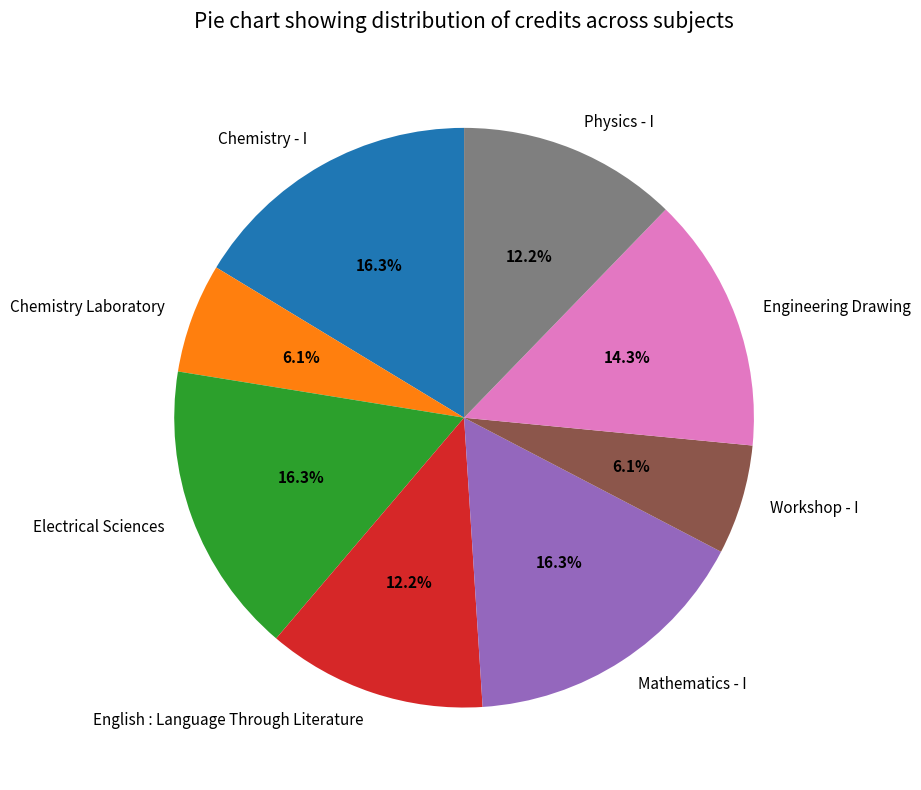

What is the ratio of the value at Workshop - I to the value at English : Language Through Literature?

0.5